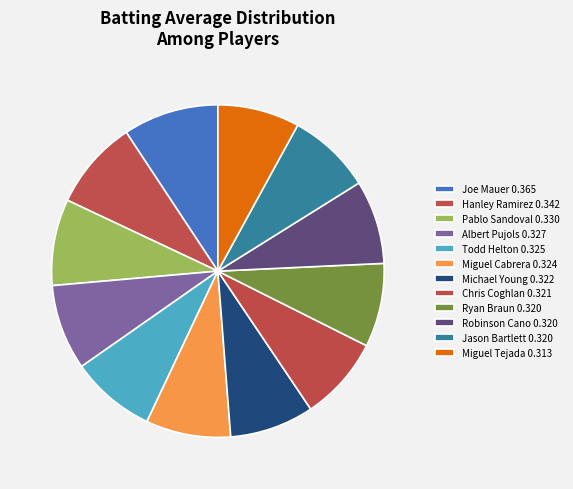

How many slices are in this pie chart?

12